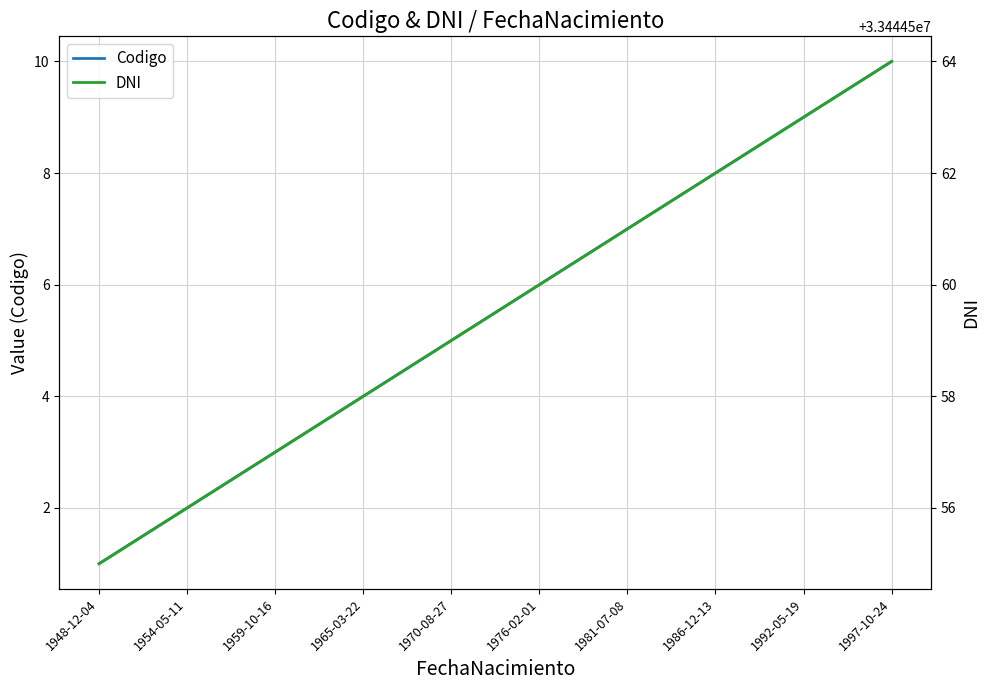

What is the highest value of the Codigo series?

10